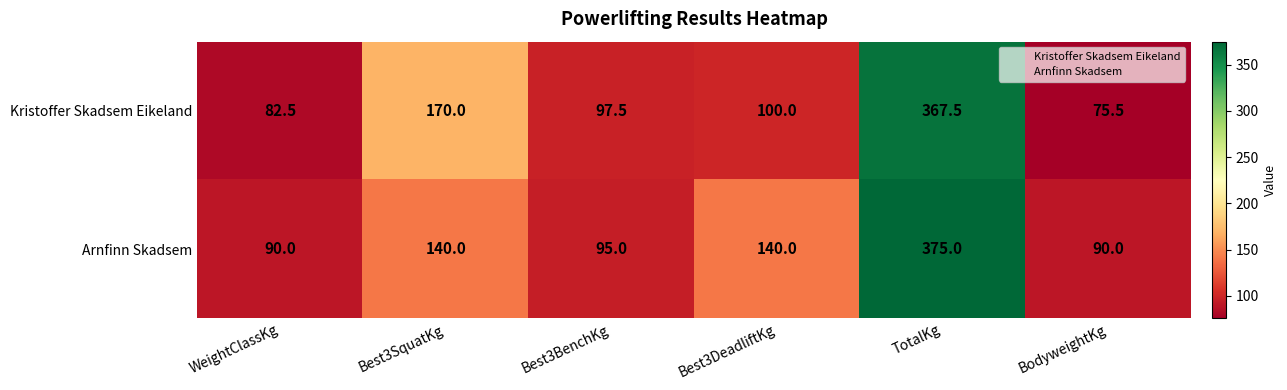

Rank the series by their maximum value, from lowest to highest.

Kristoffer Skadsem Eikeland, Arnfinn Skadsem